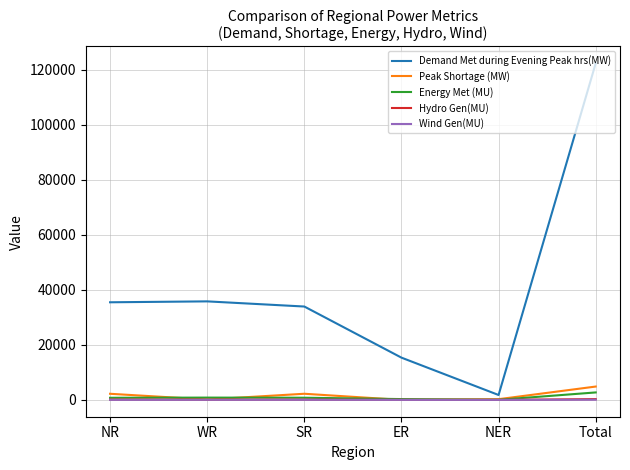

True or false: Wind Gen(MU) has a value of 0 at ER.

True